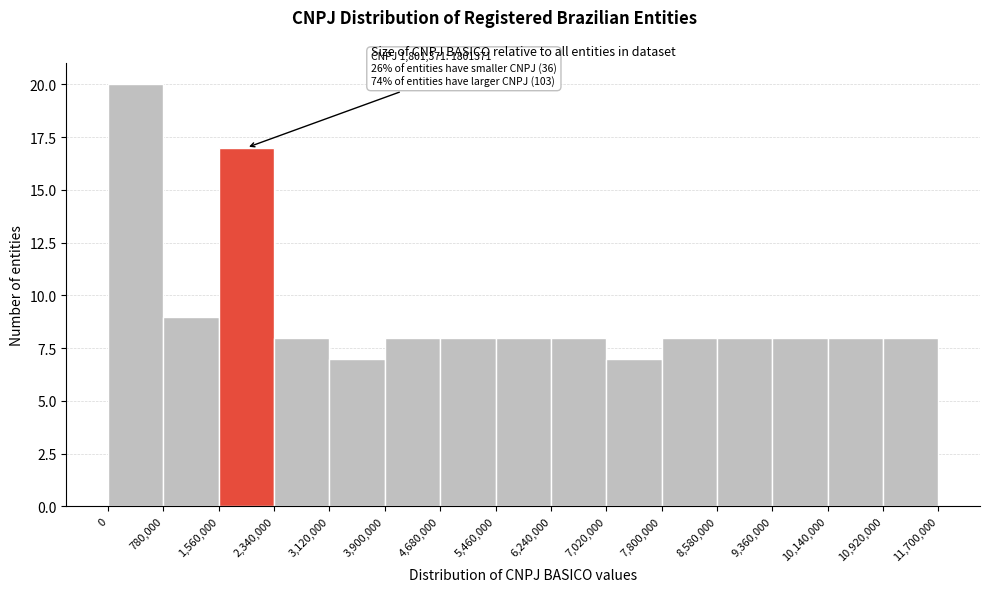

Which range on the x-axis has the tallest bar?

0 to 780,000